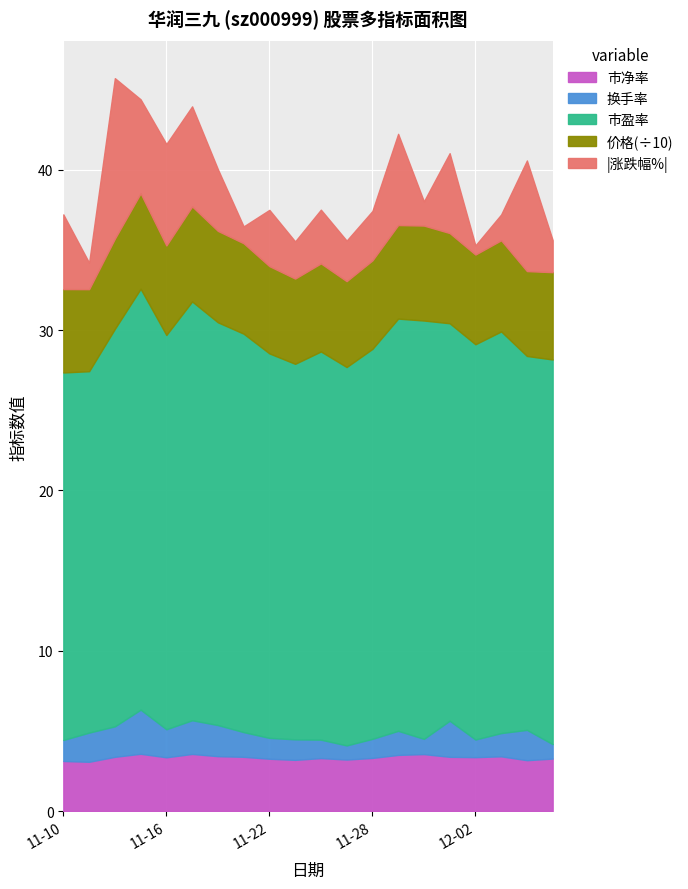

What is the total value across all series at 11-10?

37.2